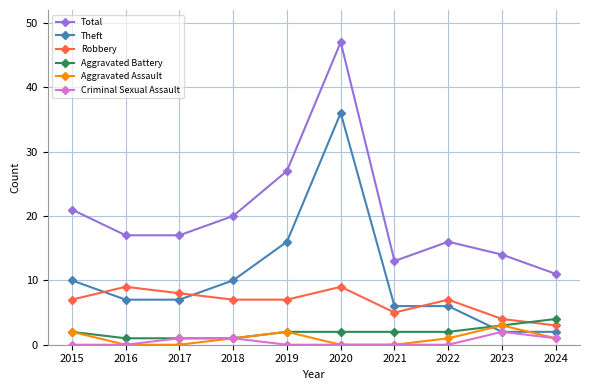

Reading right to left, list all the values displayed in this chart.

Total: 2024=11	2023=14	2022=16	2021=13	2020=47	2019=27	2018=20	2017=17	2016=17	2015=21
Theft: 2024=2	2023=2	2022=6	2021=6	2020=36	2019=16	2018=10	2017=7	2016=7	2015=10
Robbery: 2024=3	2023=4	2022=7	2021=5	2020=9	2019=7	2018=7	2017=8	2016=9	2015=7
Aggravated Battery: 2024=4	2023=3	2022=2	2021=2	2020=2	2019=2	2018=1	2017=1	2016=1	2015=2
Aggravated Assault: 2024=1	2023=3	2022=1	2021=0	2020=0	2019=2	2018=1	2017=0	2016=0	2015=2
Criminal Sexual Assault: 2024=1	2023=2	2022=0	2021=0	2020=0	2019=0	2018=1	2017=1	2016=0	2015=0